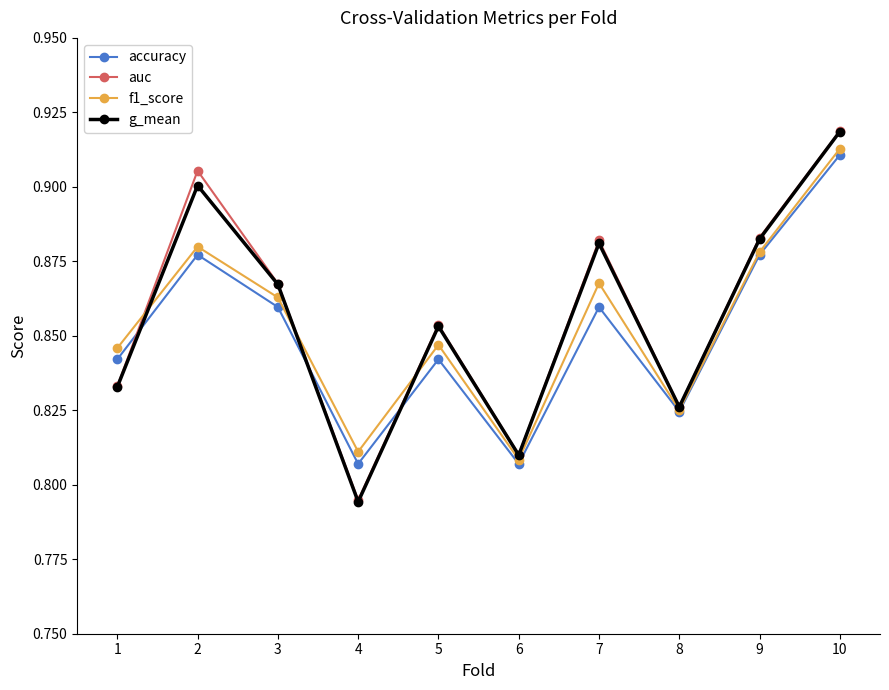

Where is the first local maximum for f1_score?

2